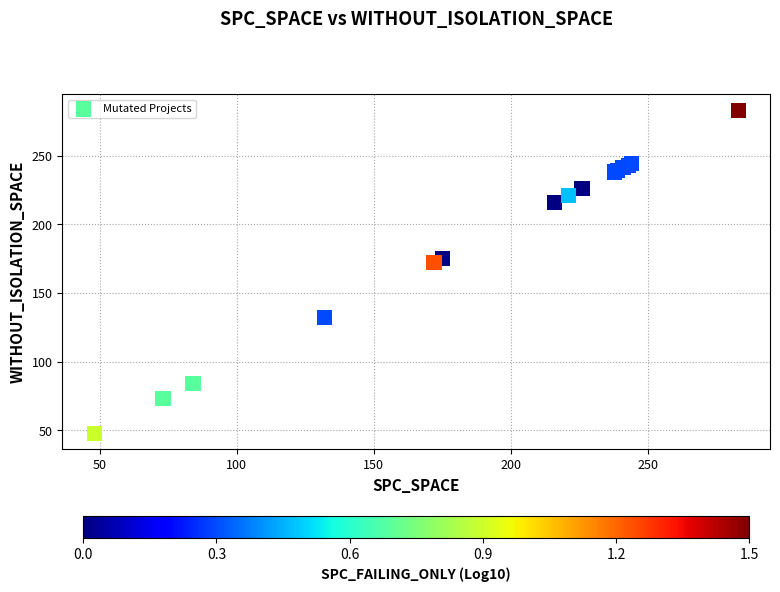

What Y value in the scatter plot is closest to 165?

172